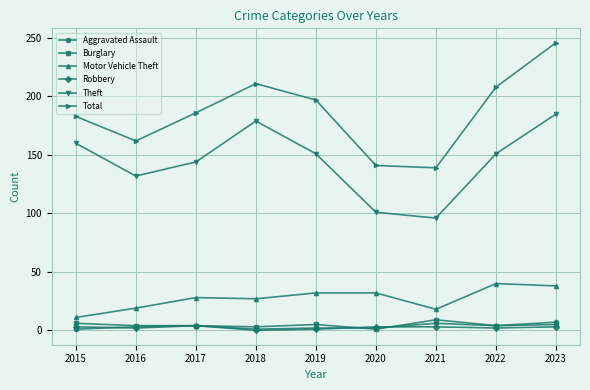

True or false: Aggravated Assault has a value of 4 at 2022.

True